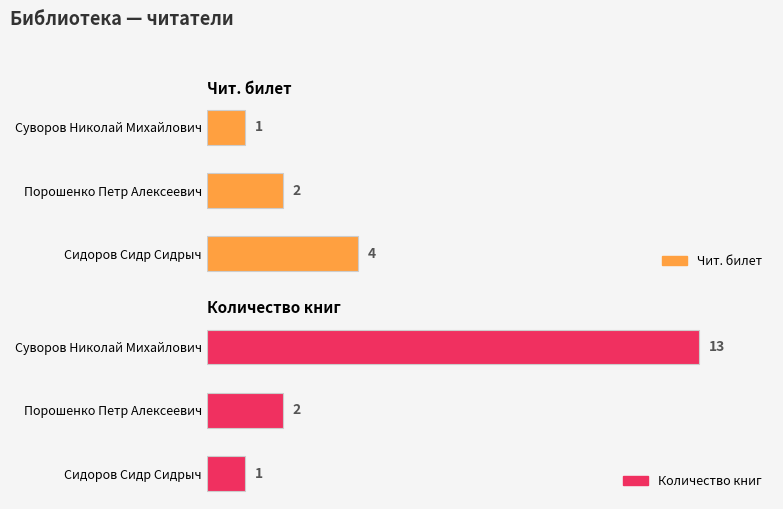

Reading left to right, extract all data points from this chart.

Чит. билет: 1	2	4
Количество книг: 13	2	1